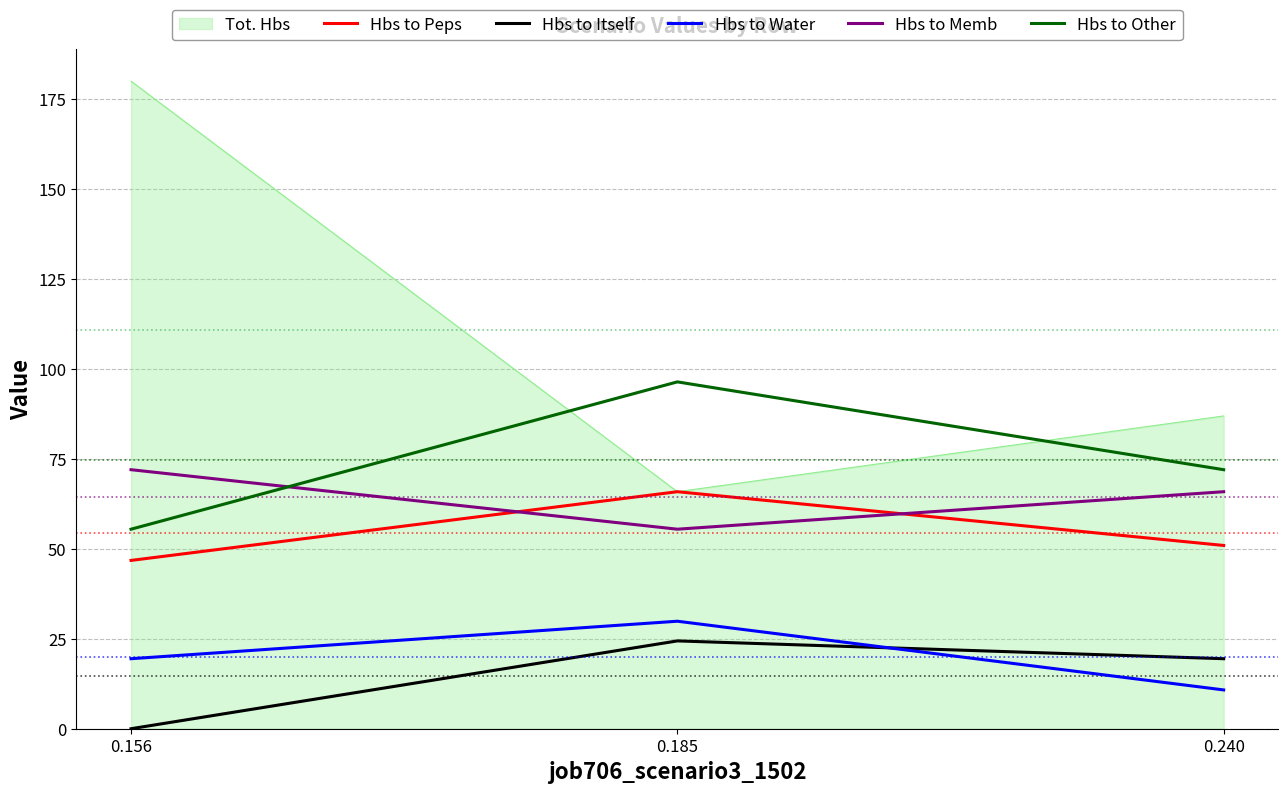

What is the maximum value shown in the chart?

180.0